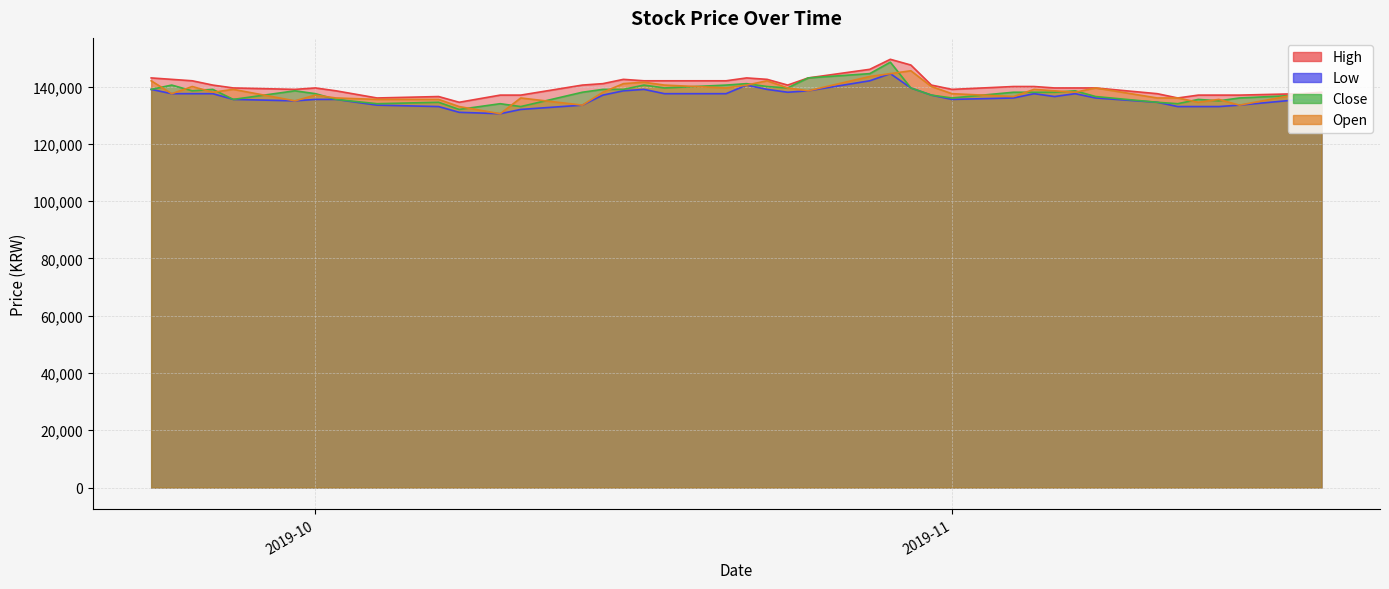

Does the chart display data point markers on the line(s)?

No